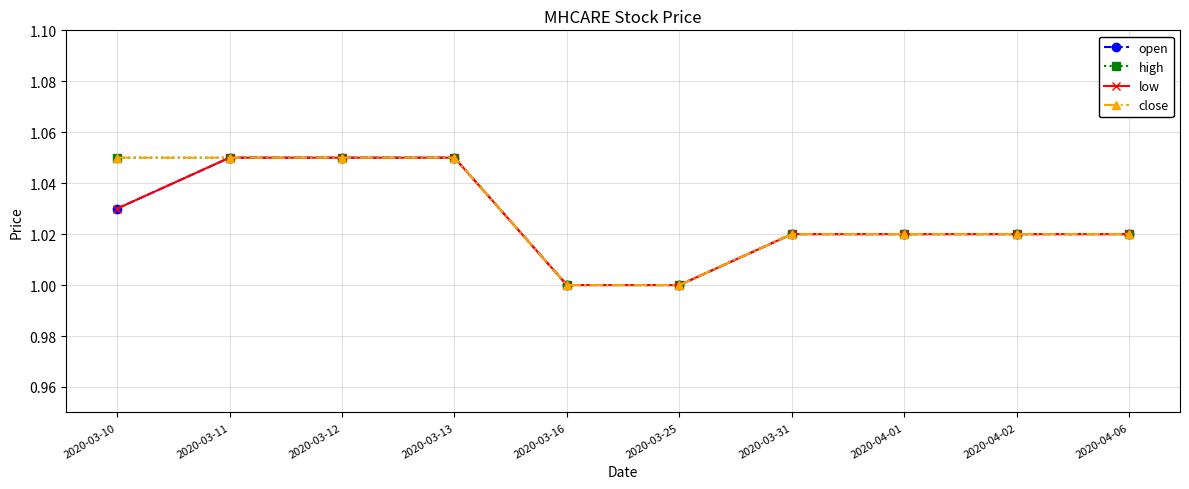

Is this an area chart (filled region under the line)?

No